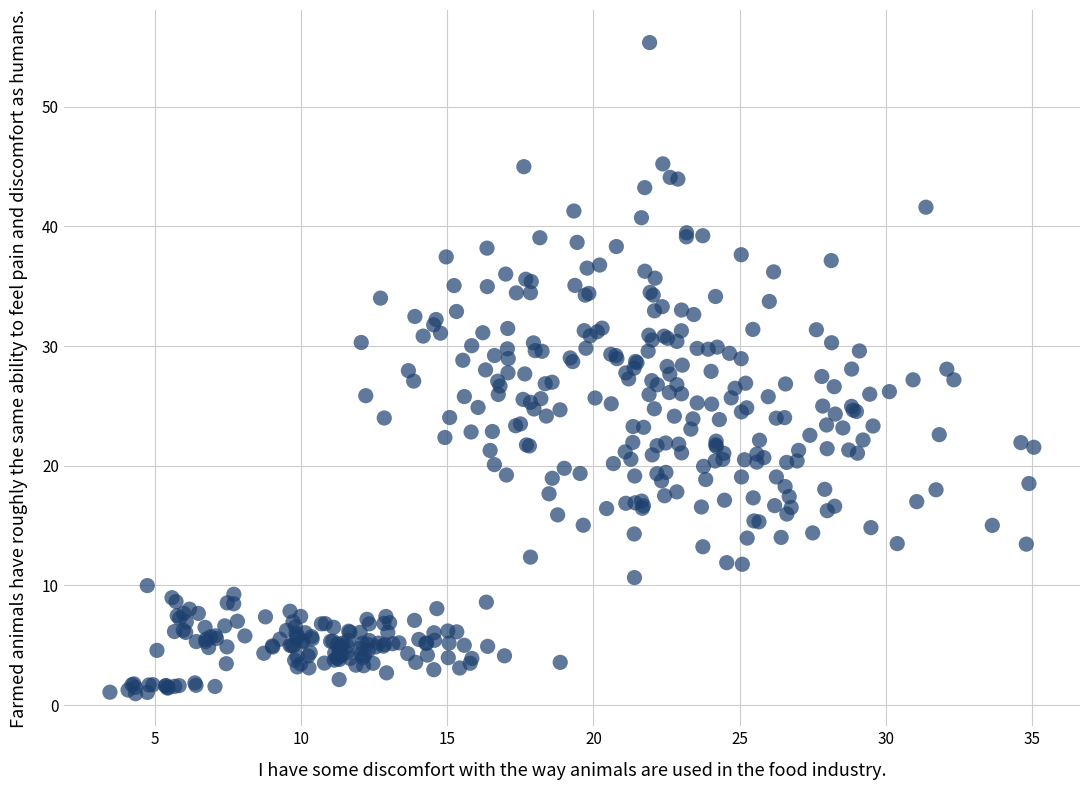

What is the range of Y values (max minus min)?

54.4